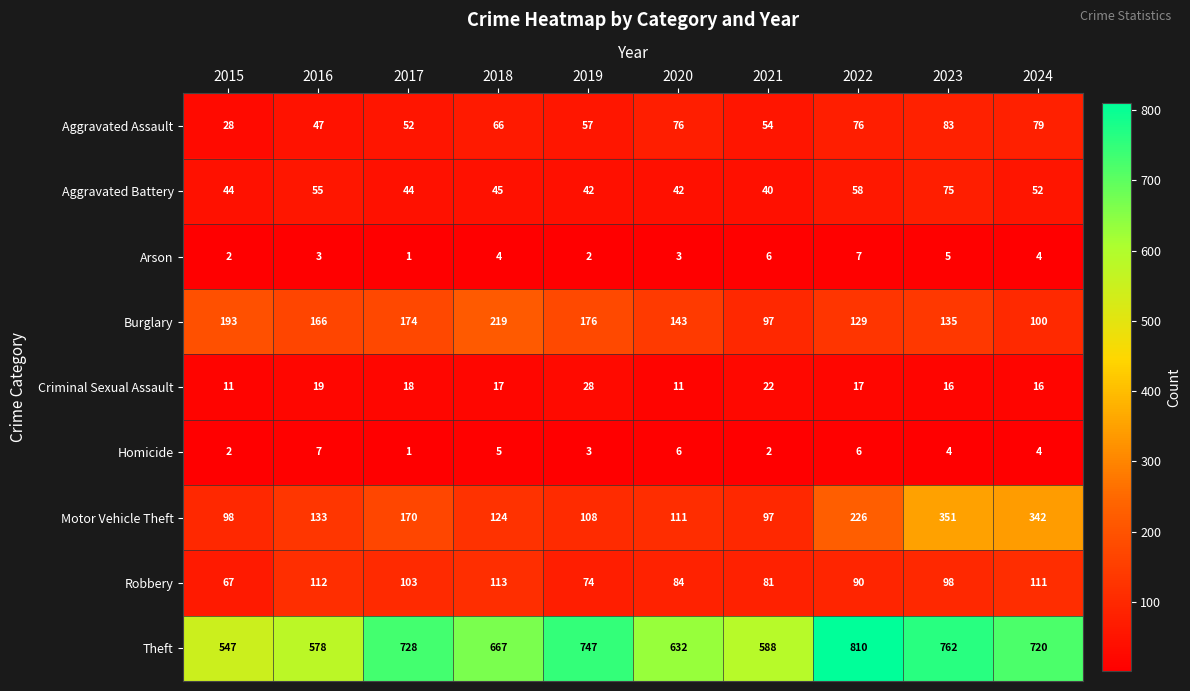

Which label corresponds to the largest value in the chart?

2022